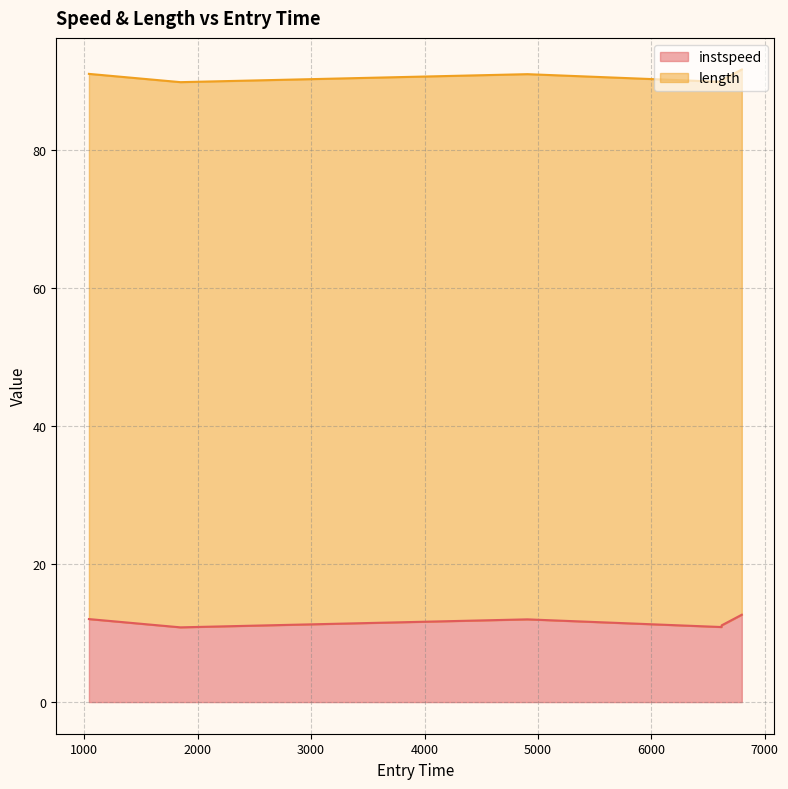

How many points are lower than both their immediate neighbors (excluding endpoints)?

2